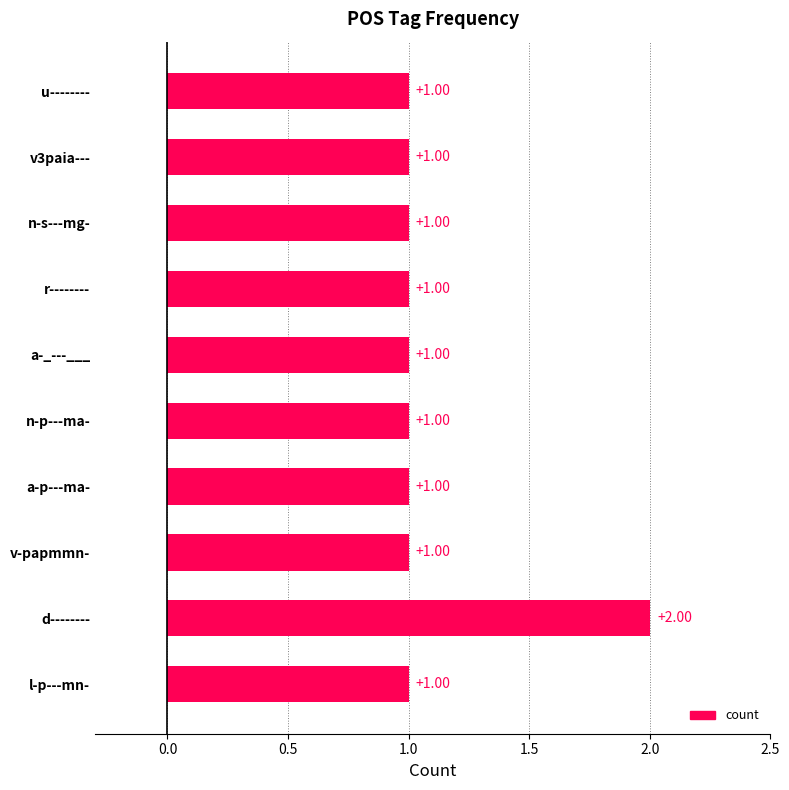

Are the bars grouped side by side (vs. stacked)?

No